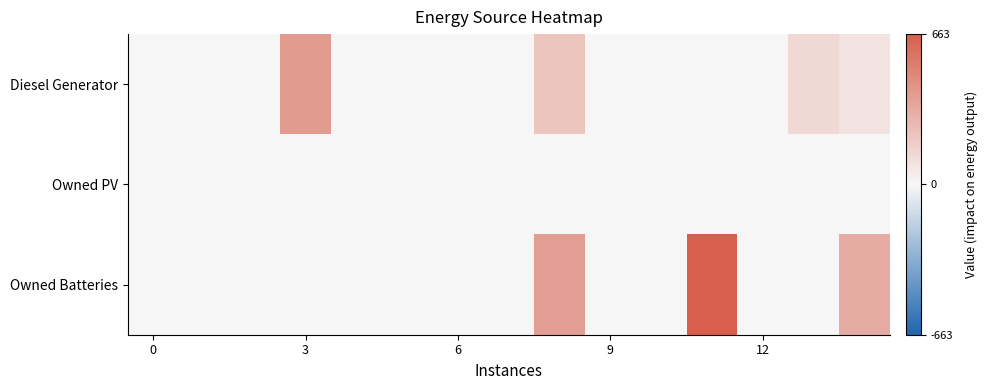

How many distinct data groups are displayed?

3